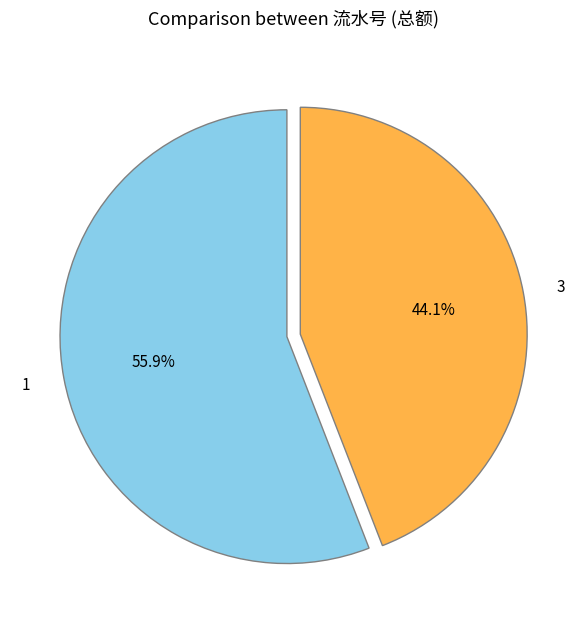

Which has a higher value, 3 or 1?

1